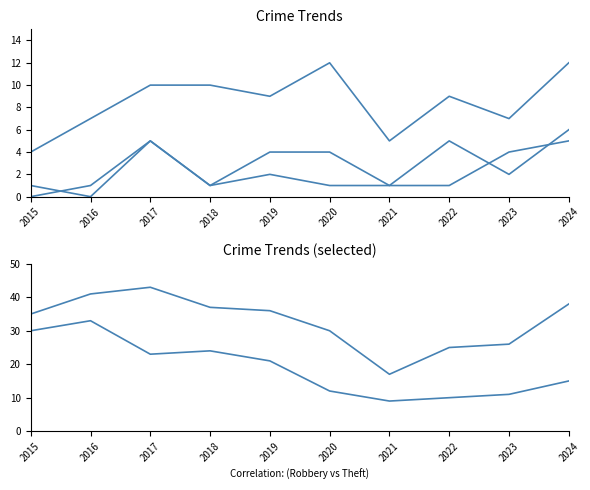

How many series are shown in this chart?

5